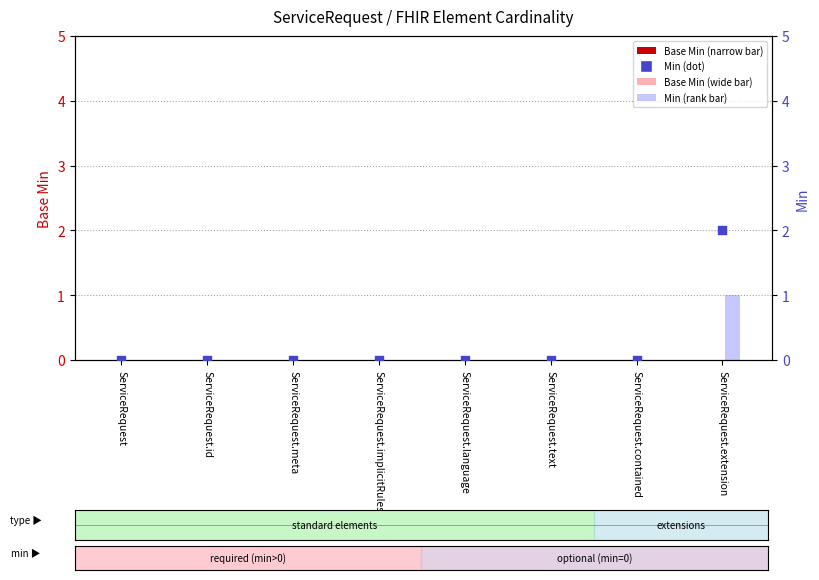

At how many categories does at least one series exceed 1?

1